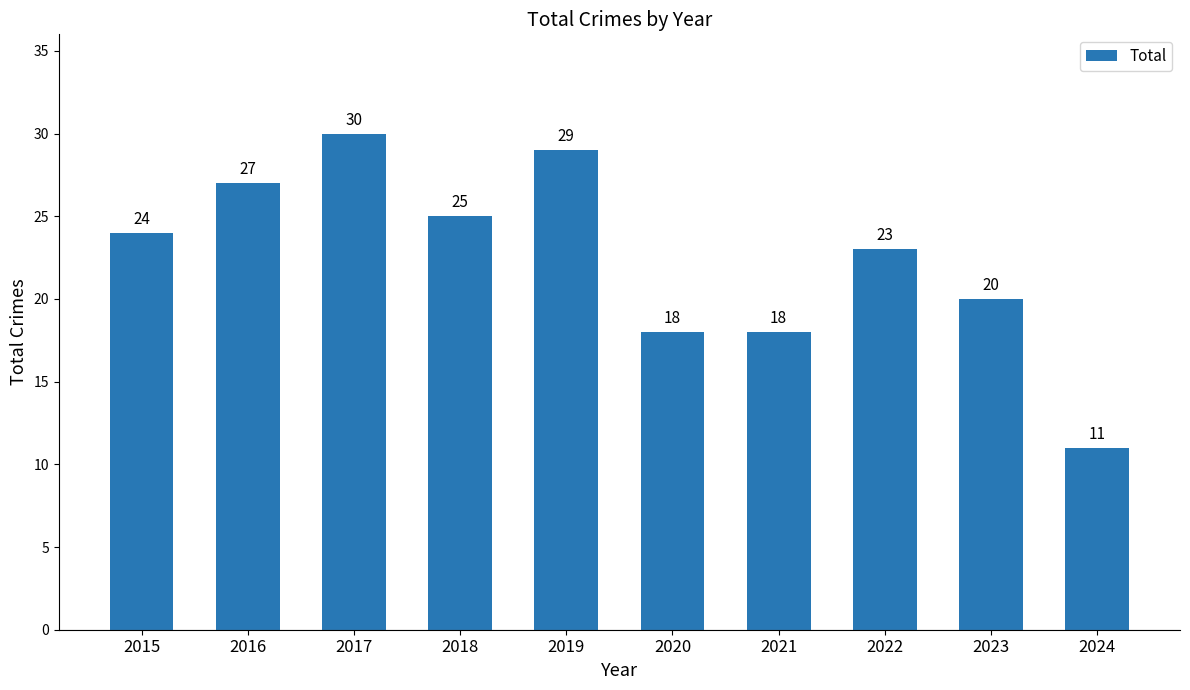

How many data points does each series have?

10